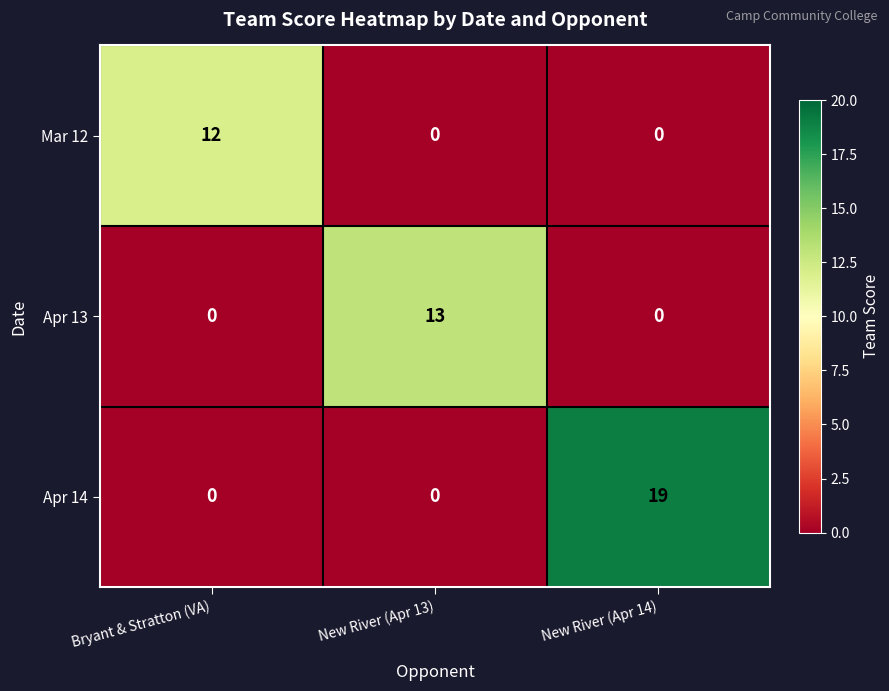

Reading left to right, transcribe all the data shown in this chart.

Mar 12: 12	0	0
Apr 13: 0	13	0
Apr 14: 0	0	19